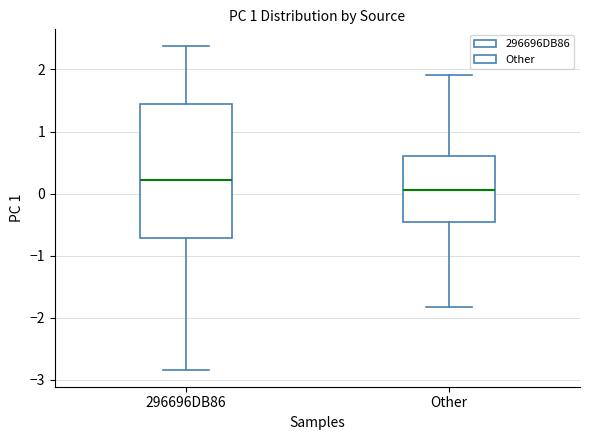

Where does the median line of the box for 296696DB86 sit on the y-axis? The values are not printed on the chart, so give them approximately, as read against the axis.

0.2